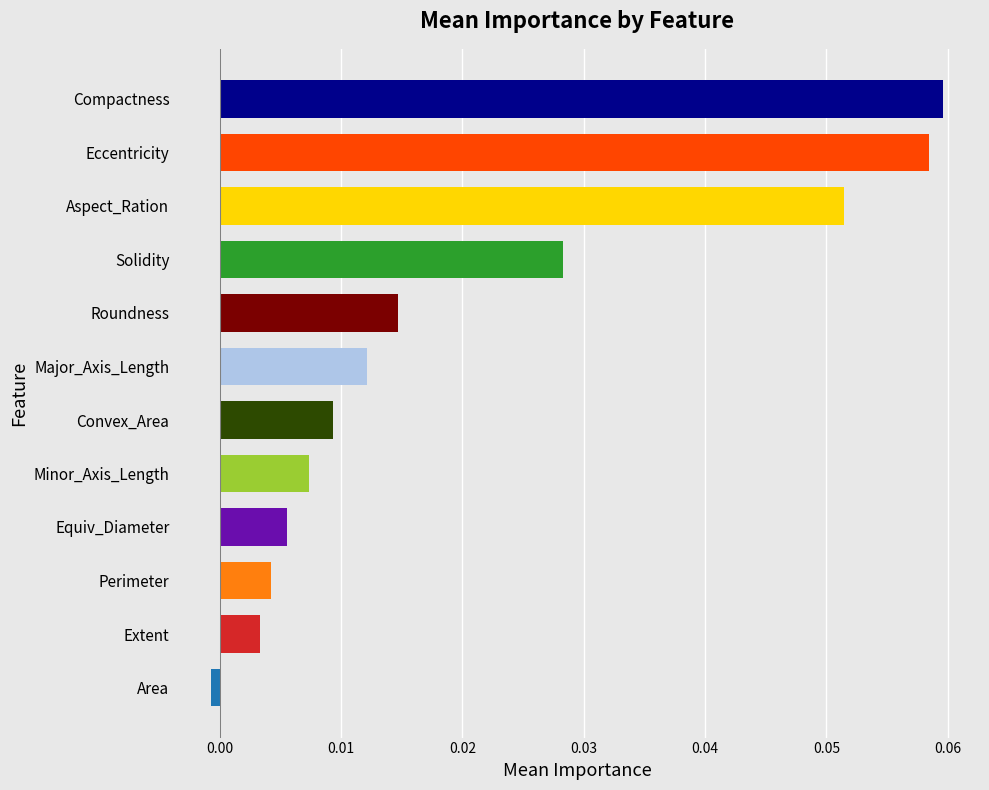

Which category has the lowest value across all series?

Area